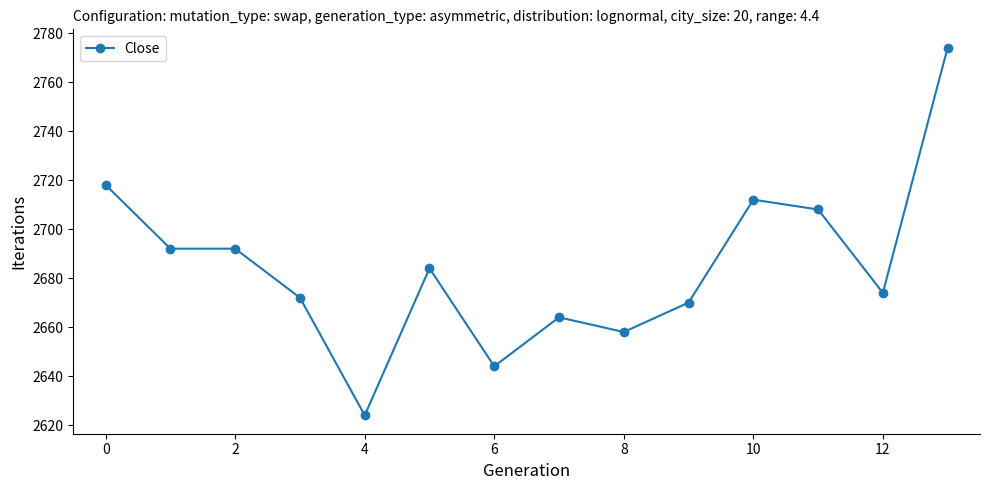

What is the value of the 6th point from the left?

2684